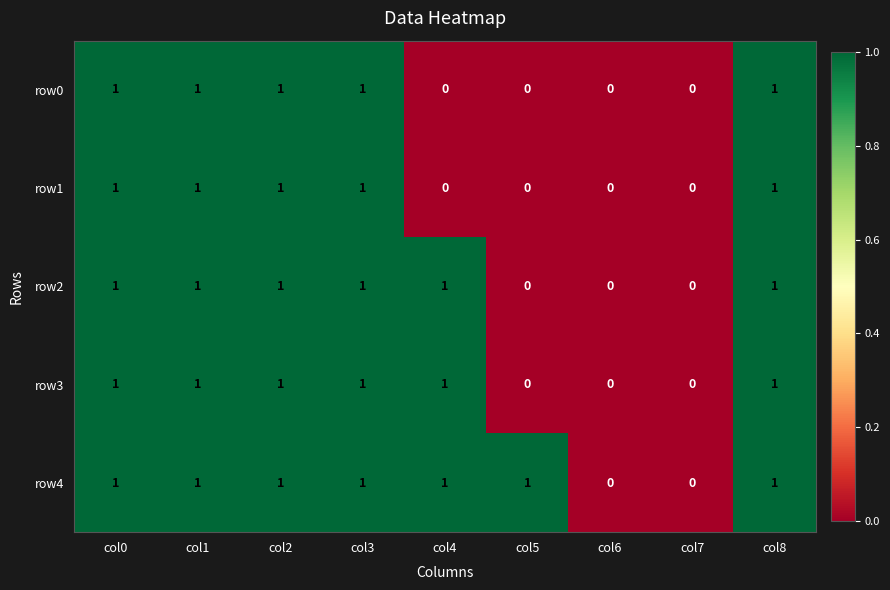

What is the sum of all row1 values?

5